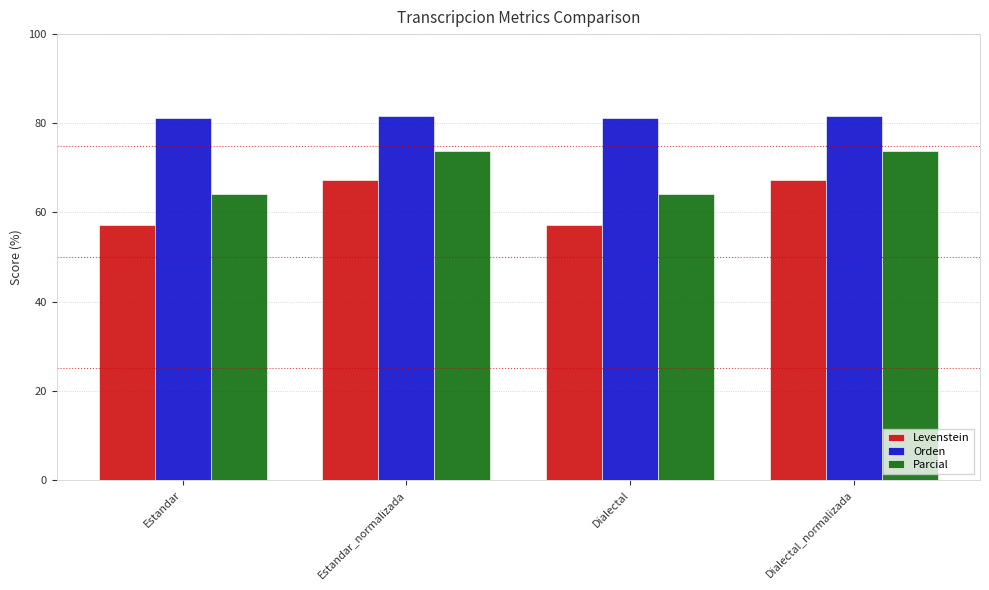

Is it true that Parcial equals 64.2 at Dialectal?

True